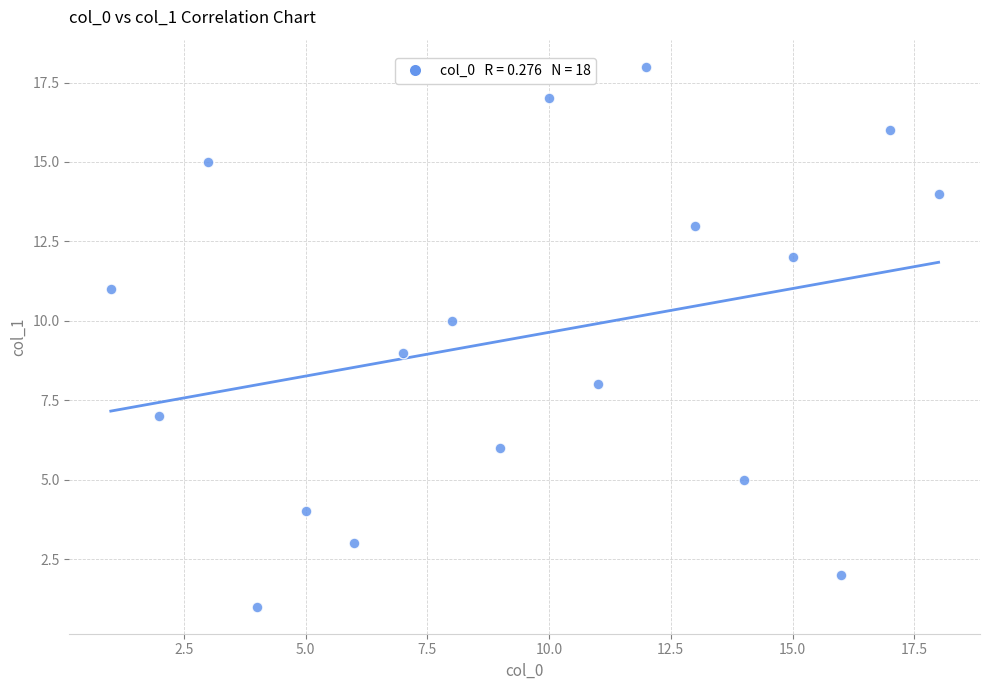

What is the range of X values (max minus min)?

17